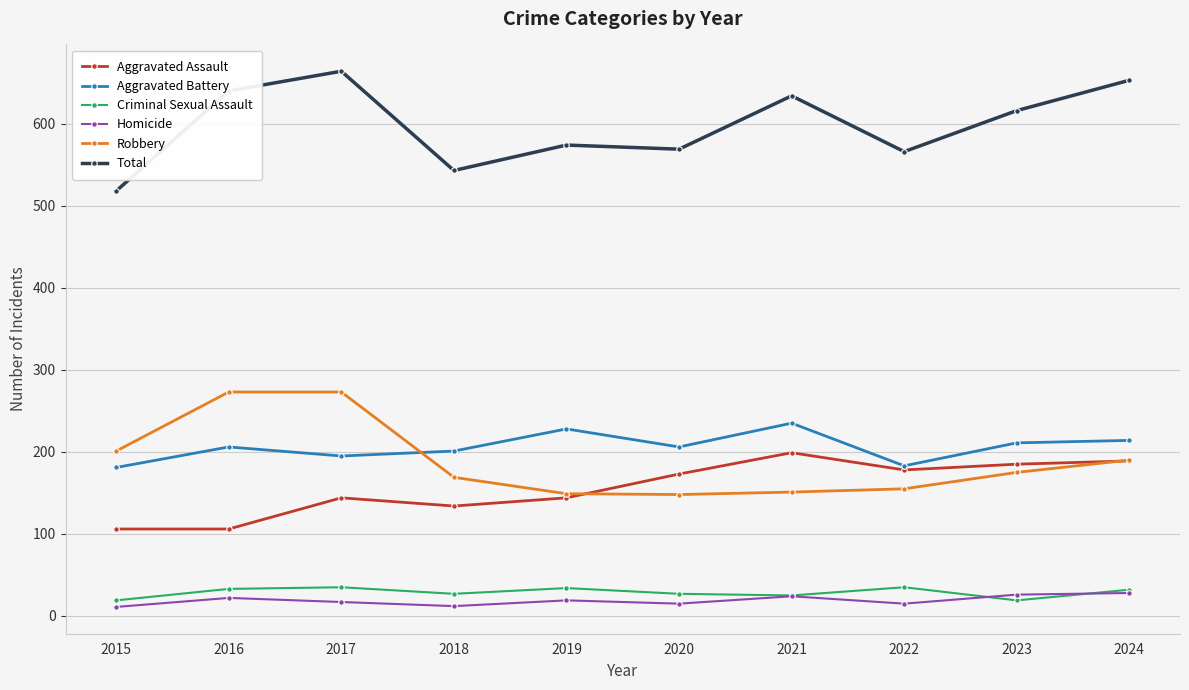

How many lines are shown in the chart?

6